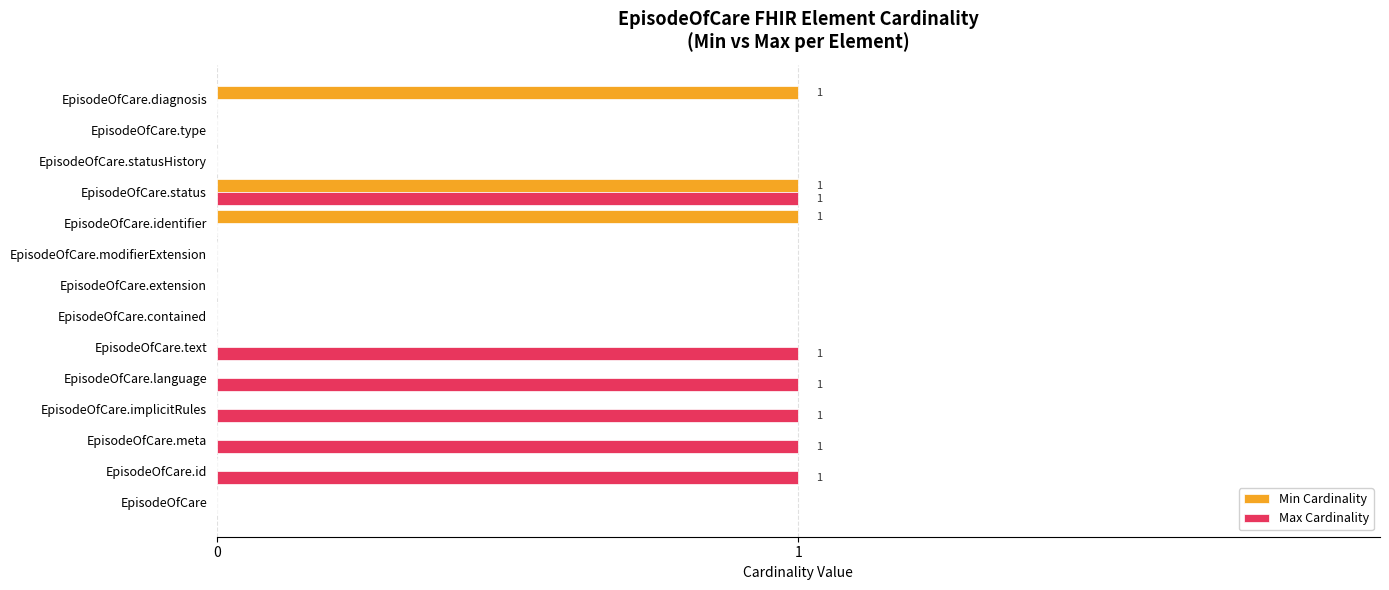

The Max Cardinality series shows 0 at EpisodeOfCare.diagnosis. True or false?

True